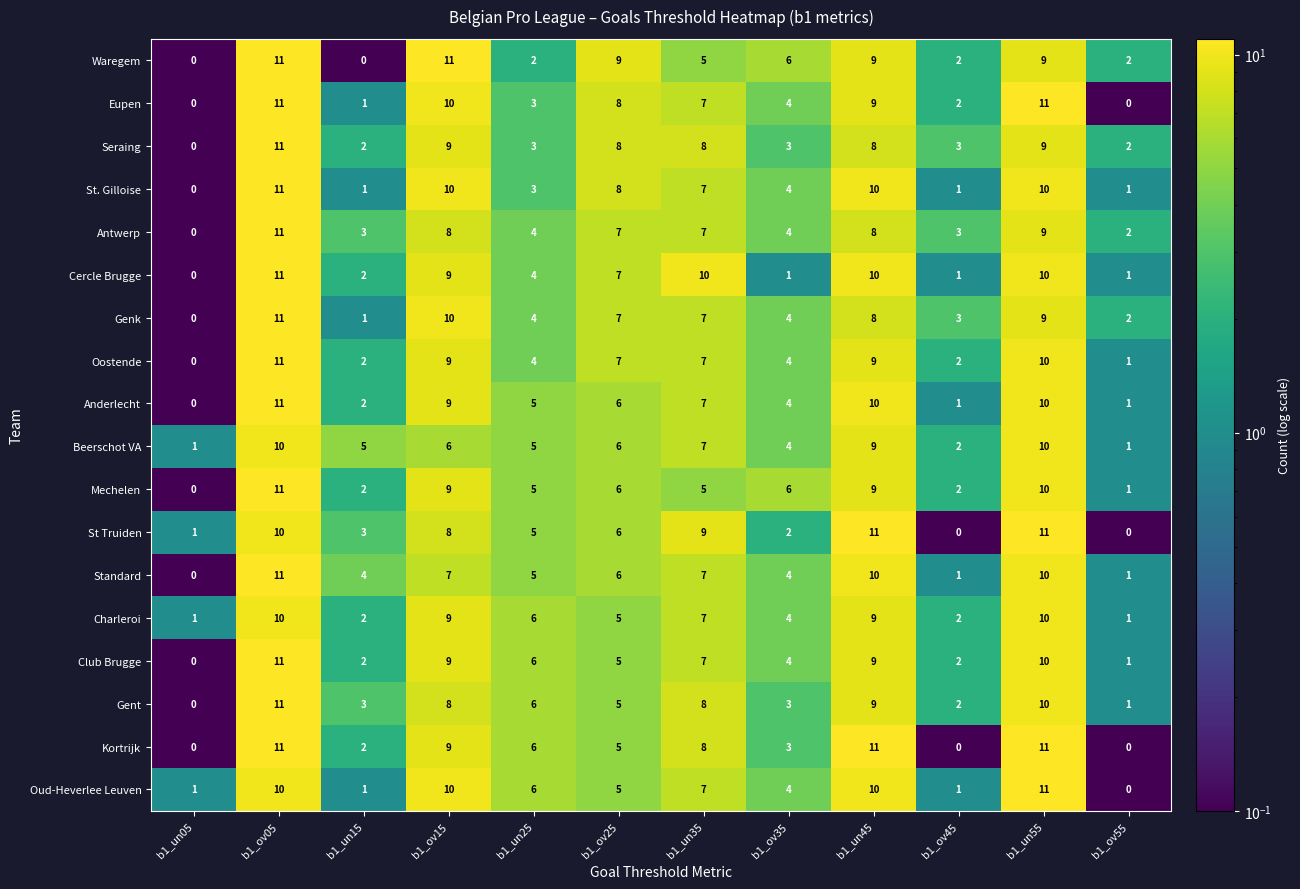

What is the total value across all series at b1_un05?

4